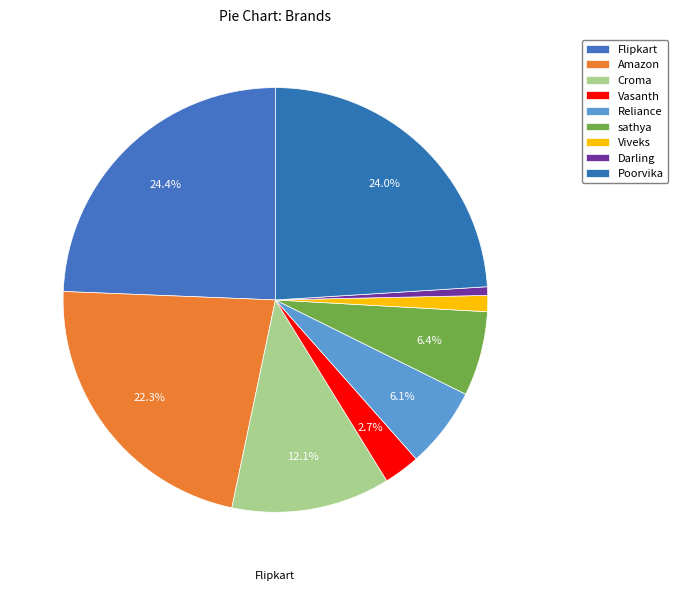

To the nearest percent, what is the difference between the largest and smallest slice percentages?

24%